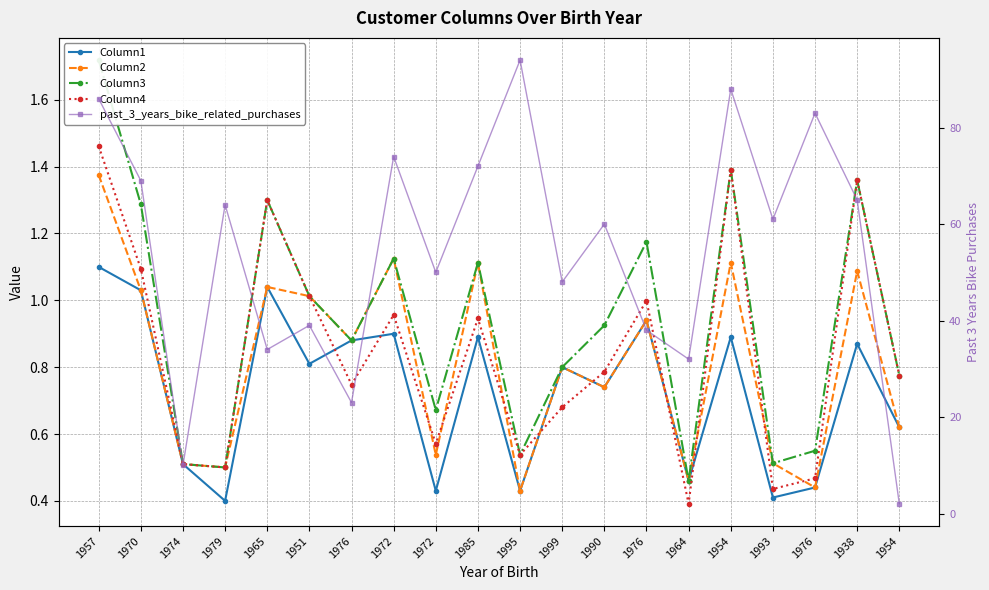

How many interior local peaks does the Column4 series have?

6